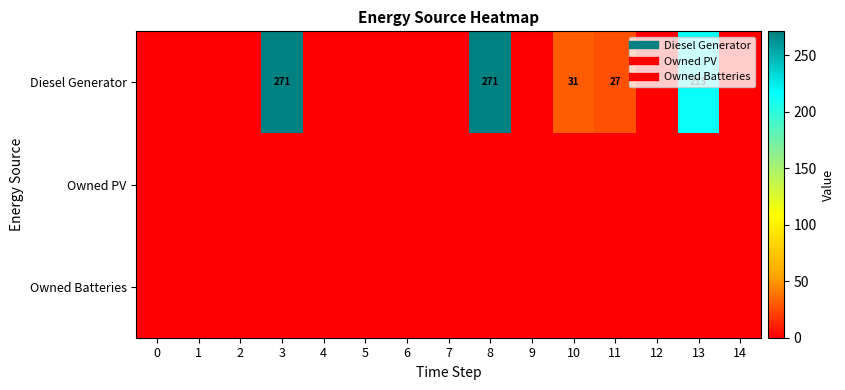

Which has a higher value, 14 or 9?

14